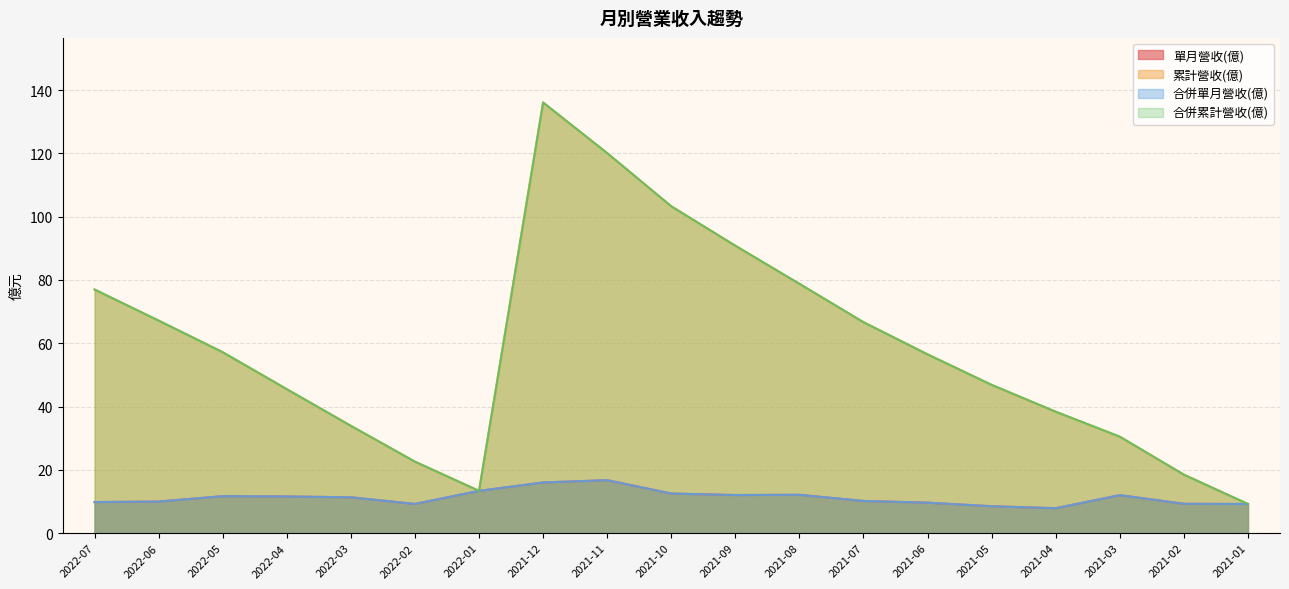

What is the label of the 12th point from the left?

2021-08